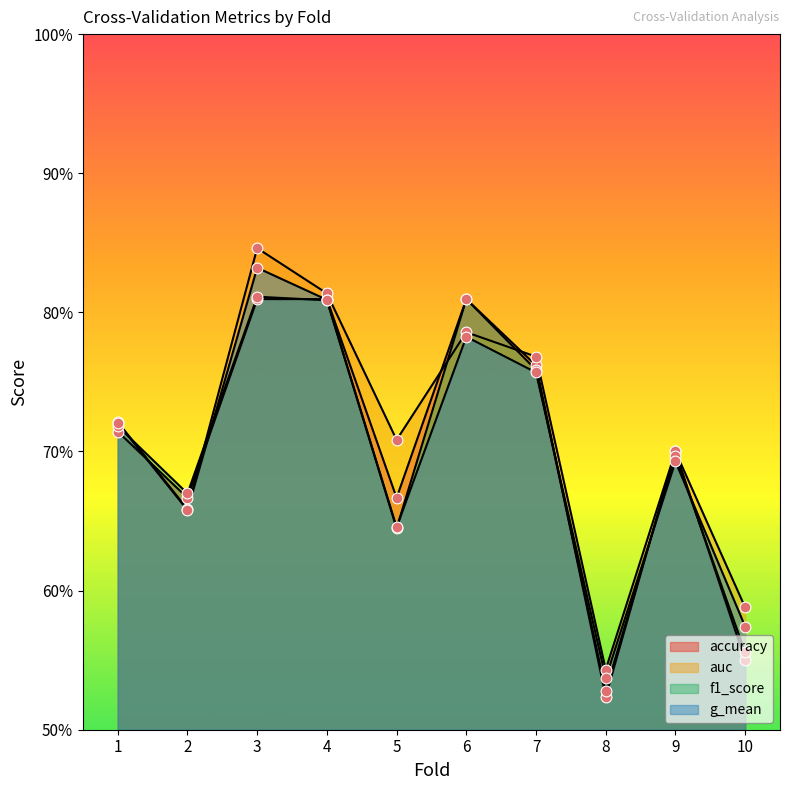

Which series contains the highest Y value?

auc